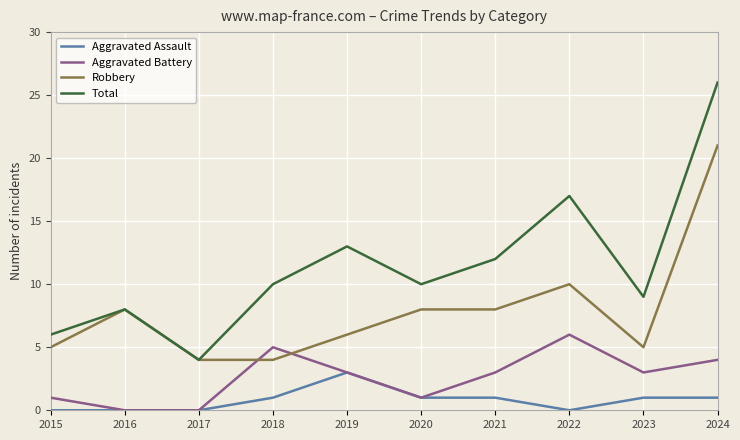

Rank the series by their maximum value, from highest to lowest.

Total, Robbery, Aggravated Battery, Aggravated Assault